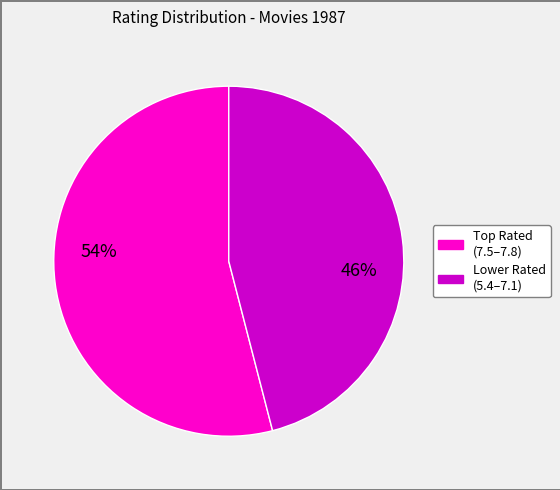

To the nearest percent, what is the average slice percentage?

50%